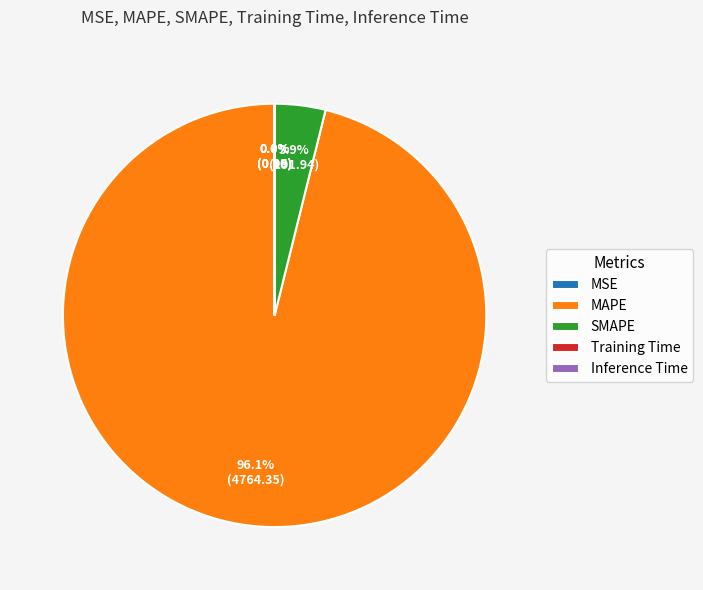

Which category has the biggest portion of the pie?

MAPE